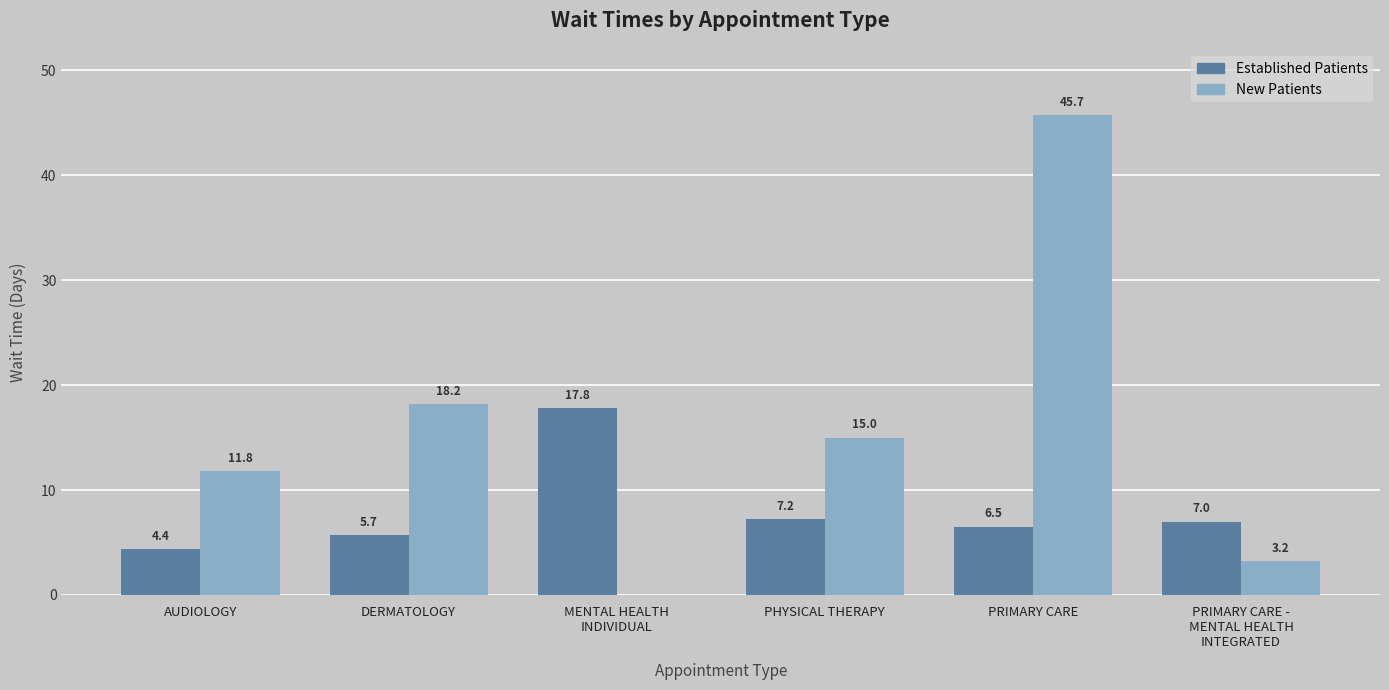

What is the total value across all series at DERMATOLOGY?

23.9